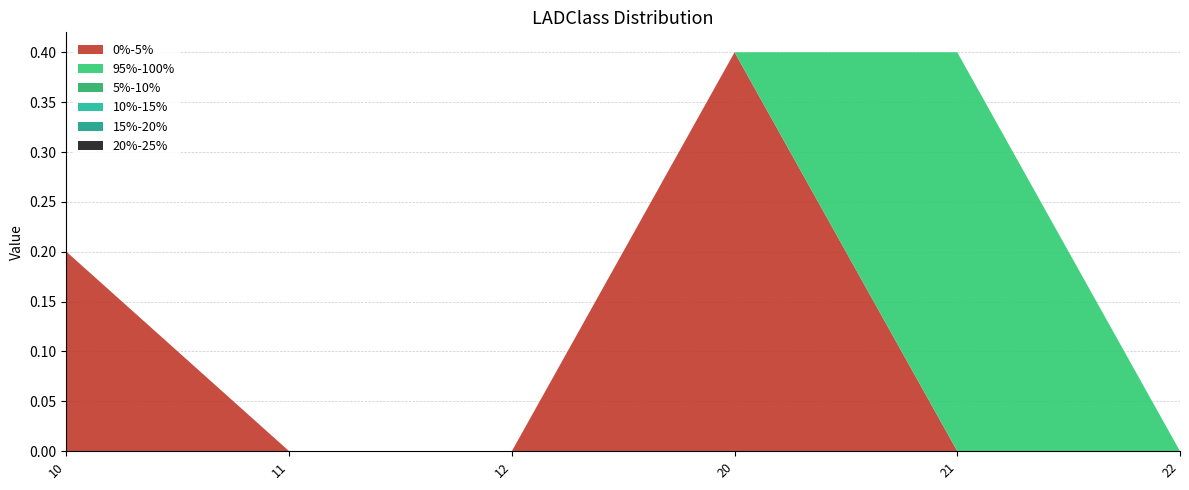

Reading right to left, what are all the values shown in this chart?

0%-5%: 0.0	0.0	0.4	0.0	0.0	0.2
95%-100%: 0.0	0.4	0.0	0.0	0.0	0.0
5%-10%: 0.0	0.0	0.0	0.0	0.0	0.0
10%-15%: 0.0	0.0	0.0	0.0	0.0	0.0
15%-20%: 0.0	0.0	0.0	0.0	0.0	0.0
20%-25%: 0.0	0.0	0.0	0.0	0.0	0.0